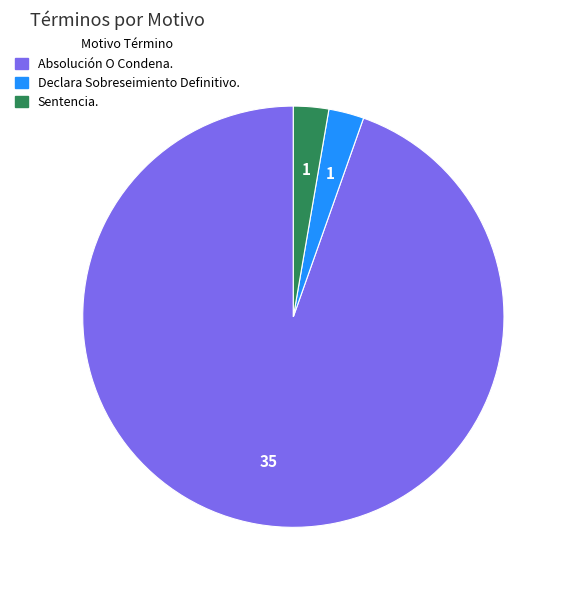

Which category has the biggest portion of the pie?

Absolución O Condena.